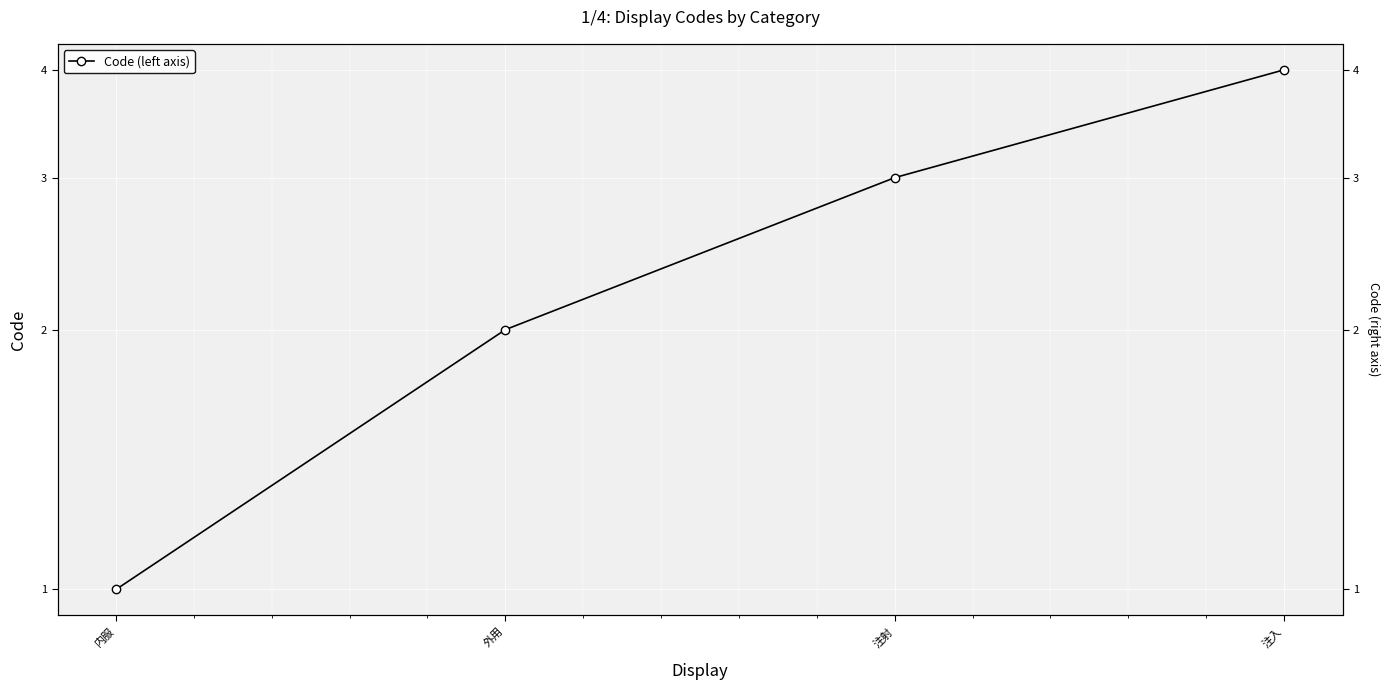

Is this an area chart (filled region under the line)?

No